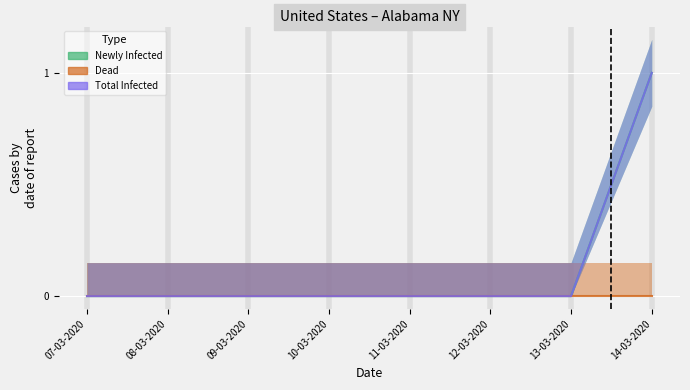

True or false: Total Infected and Newly Infected intersect in this chart.

False